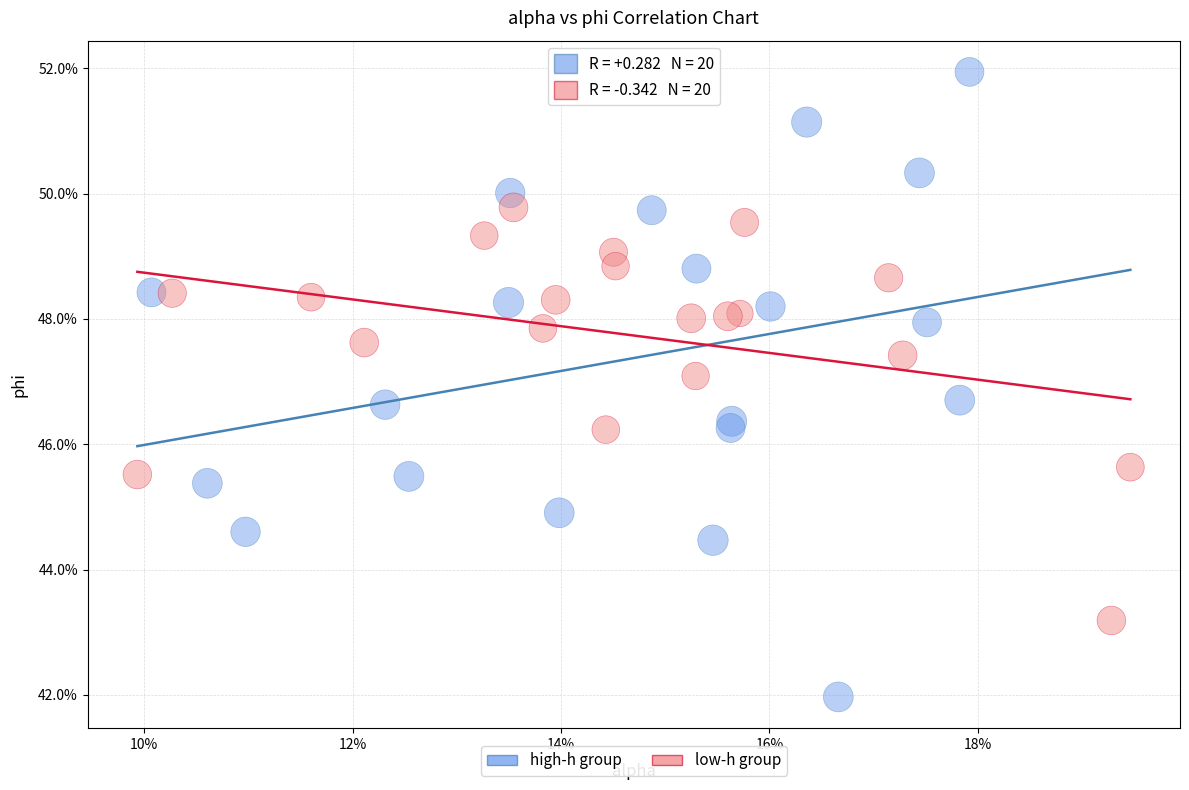

Which series has the widest spread of Y values?

high-h group